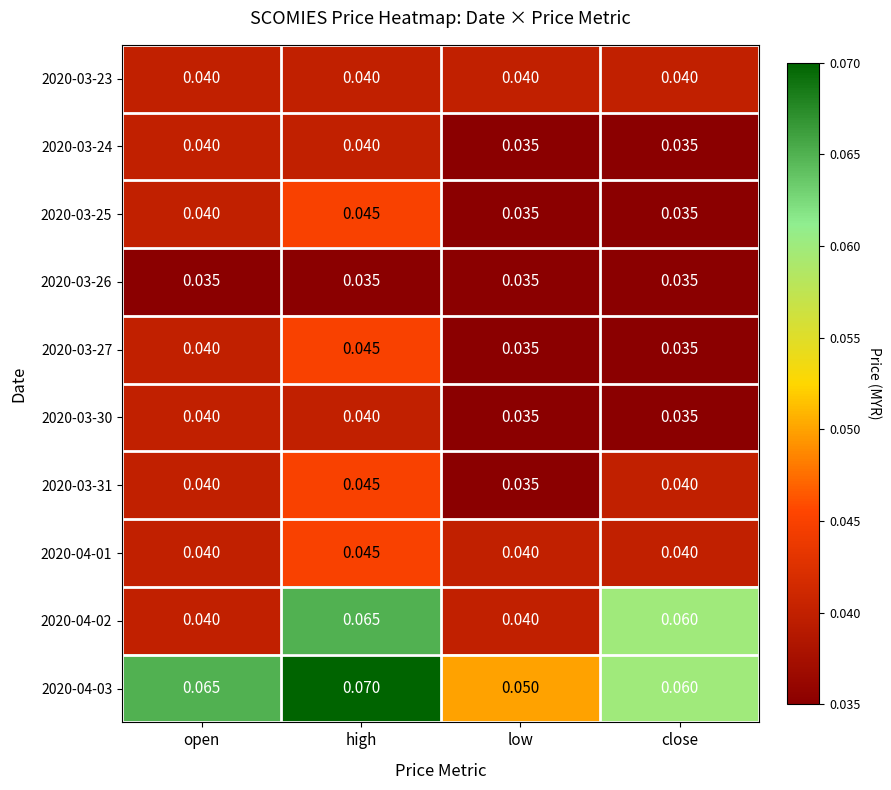

Where is 2020-04-03 nearest to the value 0?

low